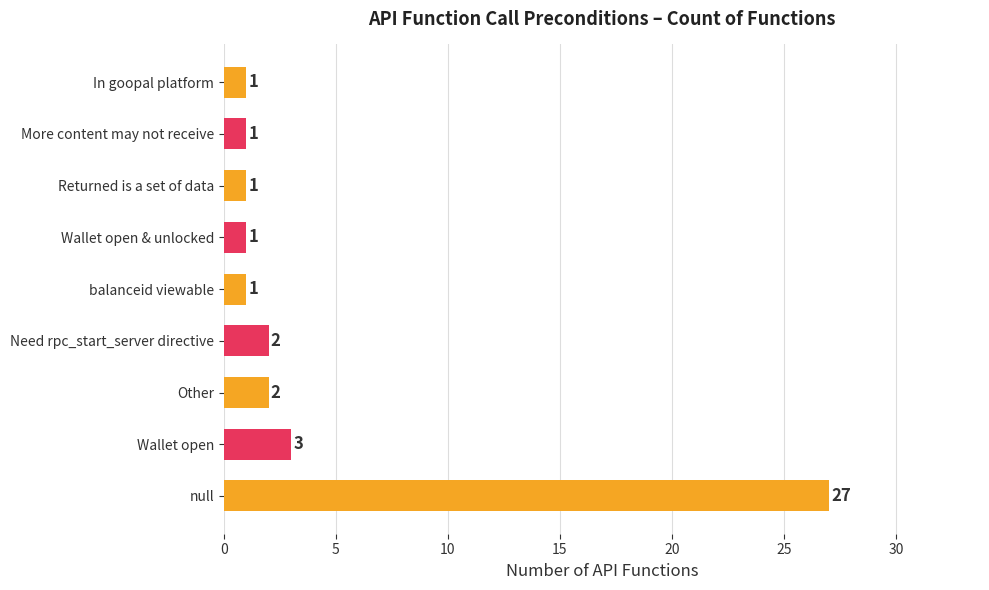

Reading top to bottom, transcribe all the data shown in this chart.

1	1	1	1	1	2	2	3	27